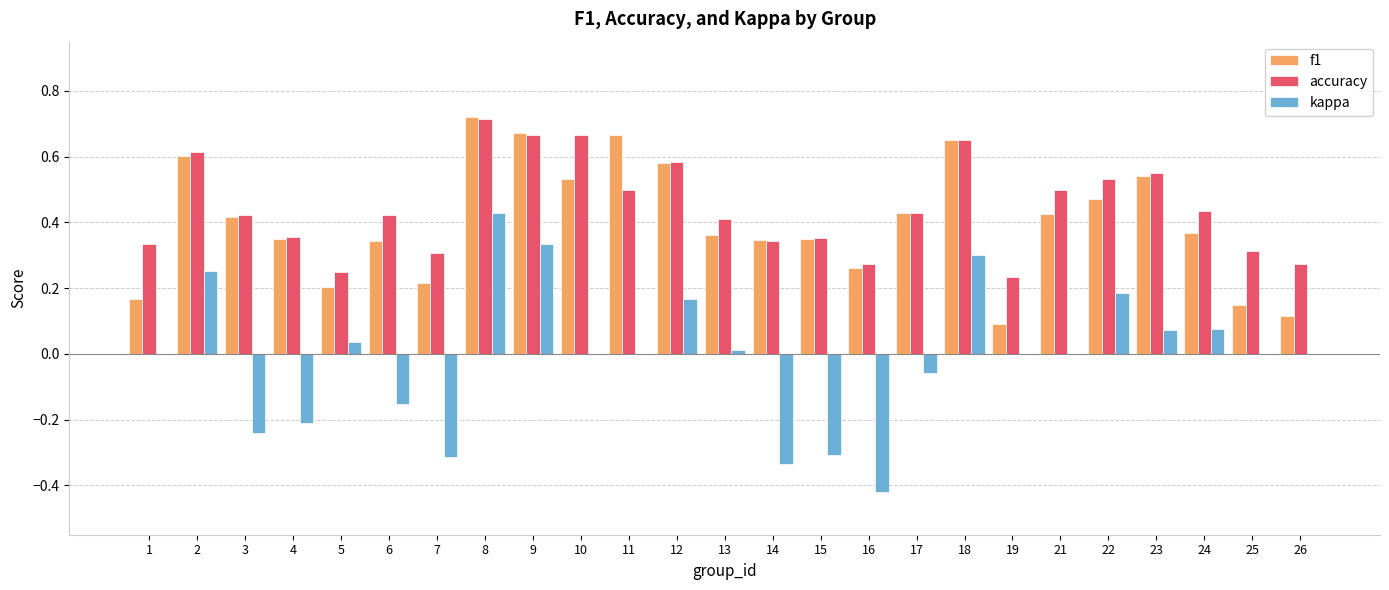

Is it true that kappa equals -0.2 at 6?

True